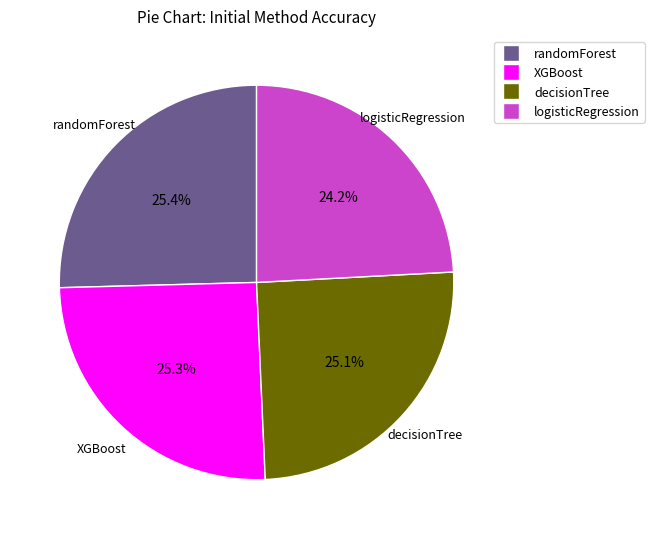

What percentage is the logisticRegression slice, to the nearest percent?

24%